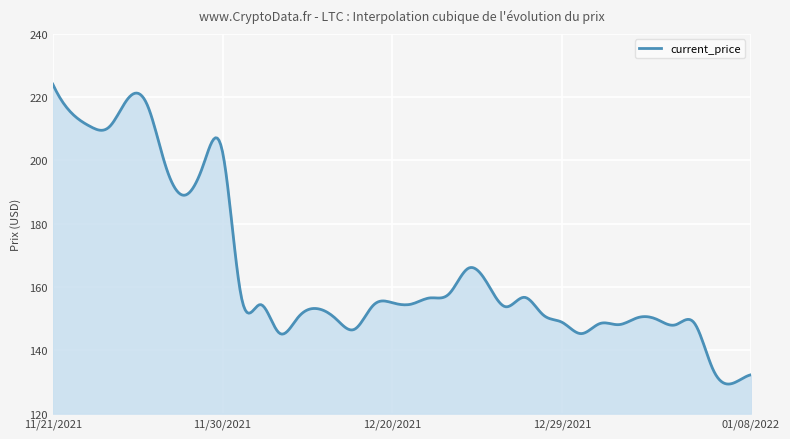

What is the difference between the maximum and minimum values?

94.8